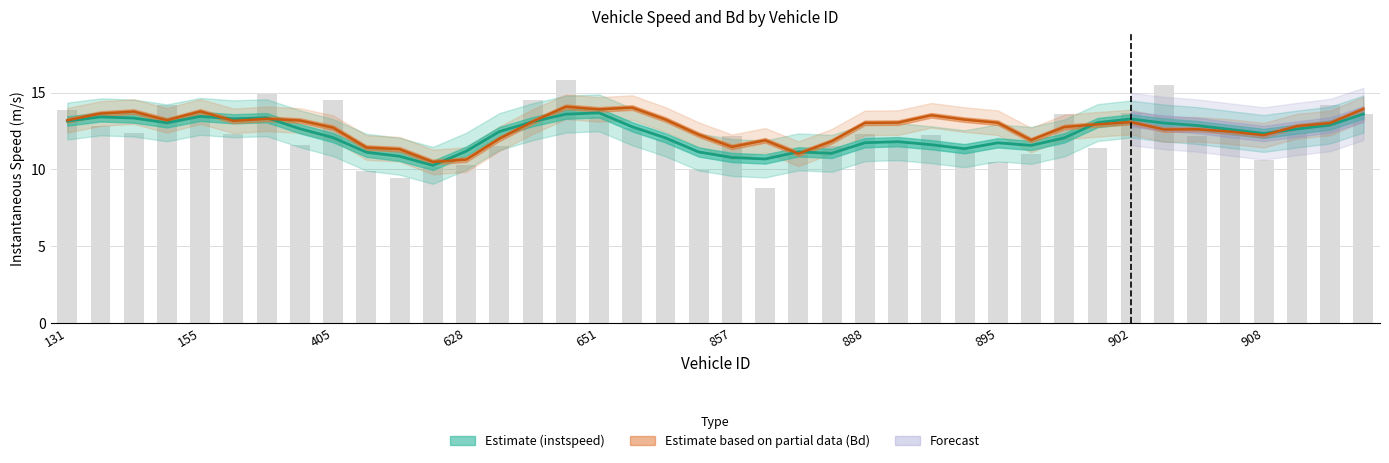

What is the value of the 4th bar from the left?

14.2